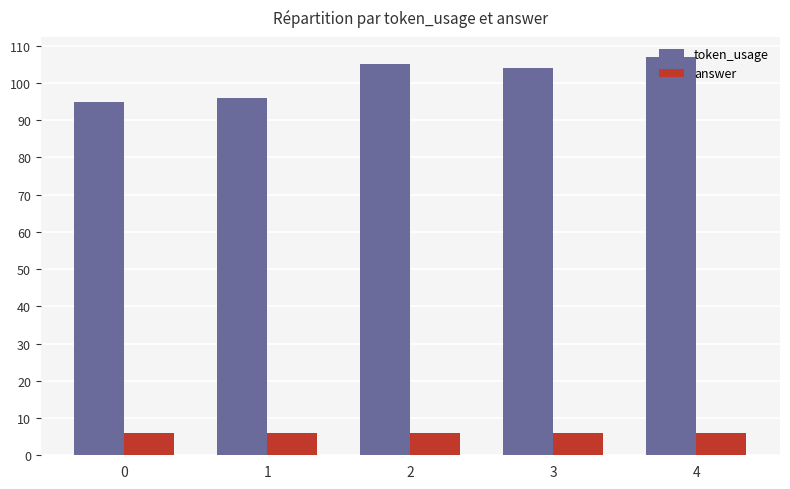

Which series has the largest range (max minus min)?

token_usage